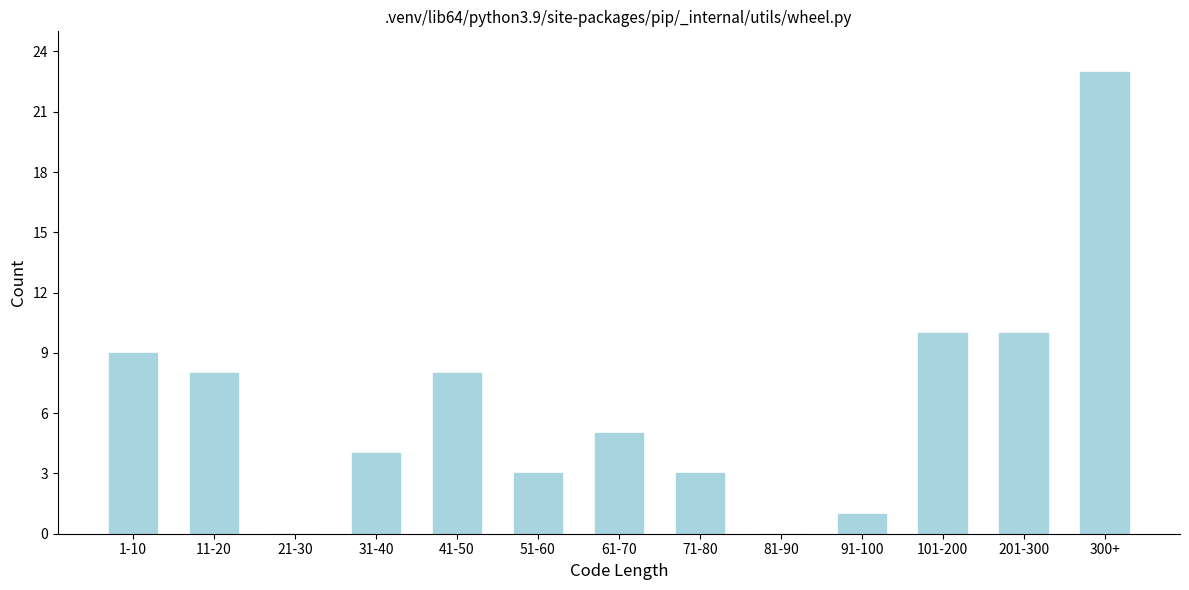

Reading right to left, what are all the values shown in this chart?

300+=23	201-300=10	101-200=10	91-100=1	81-90=0	71-80=3	61-70=5	51-60=3	41-50=8	31-40=4	21-30=0	11-20=8	1-10=9